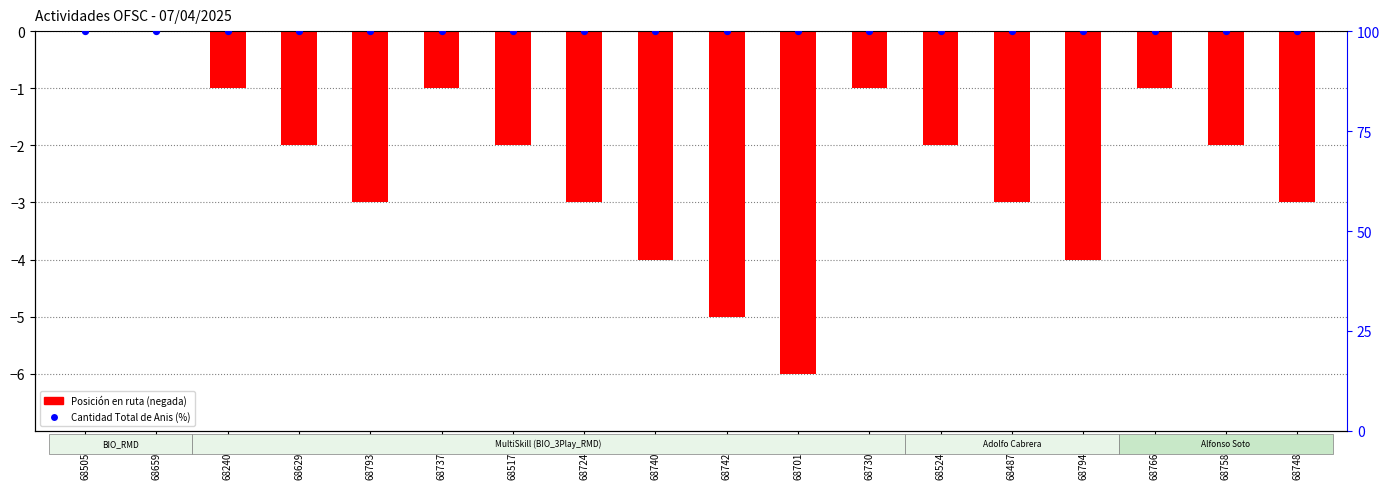

What is the total value across all series at 6876602?

99